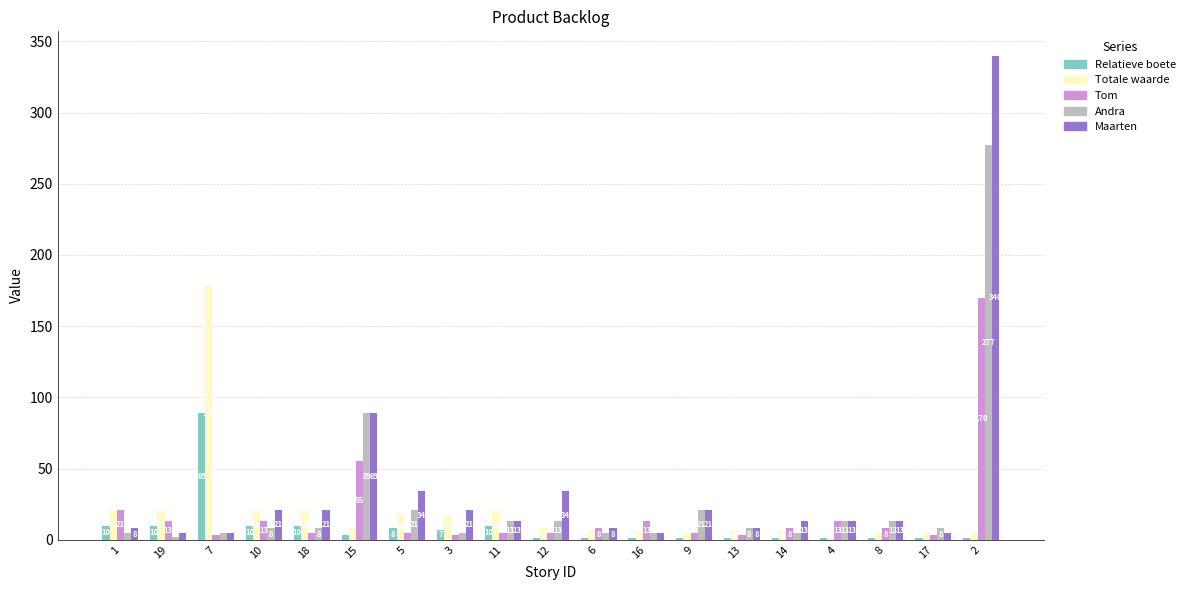

Is the value of Totale waarde at 18 greater than the value of Tom at 1?

No